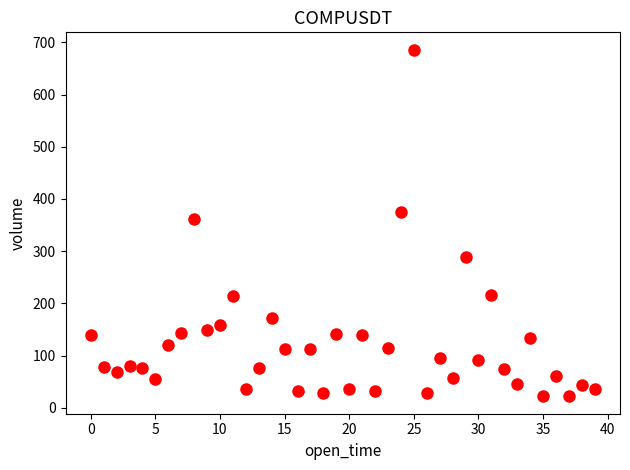

How many points are shown in the scatter plot?

40